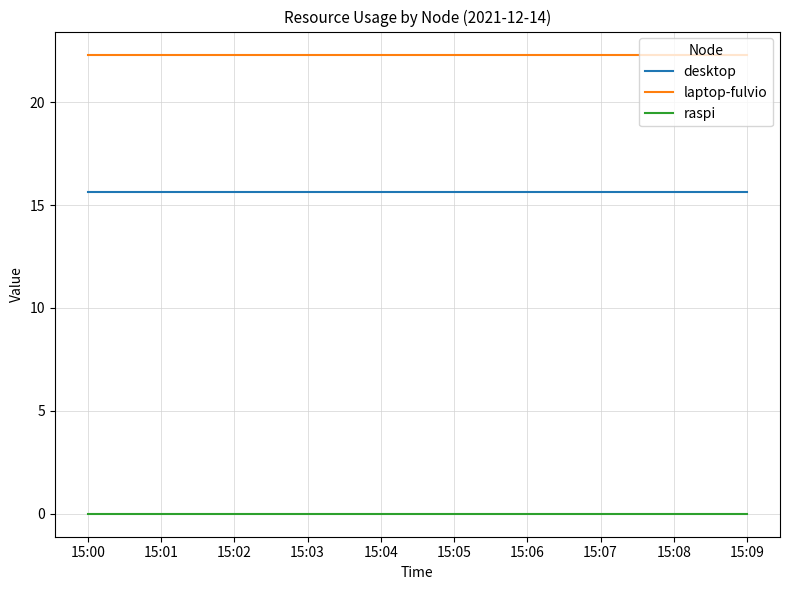

What is the difference between the highest and lowest values at 15:00?

22.3